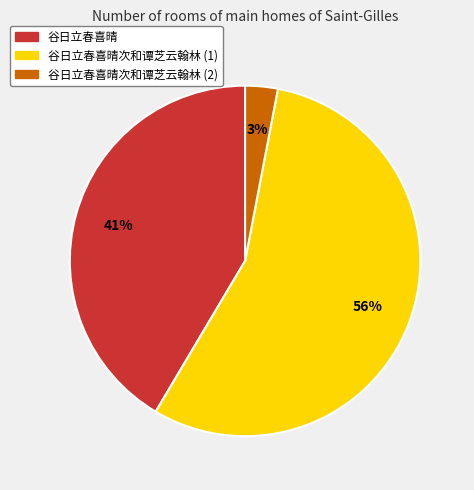

To the nearest percent, what is the average slice percentage?

33%